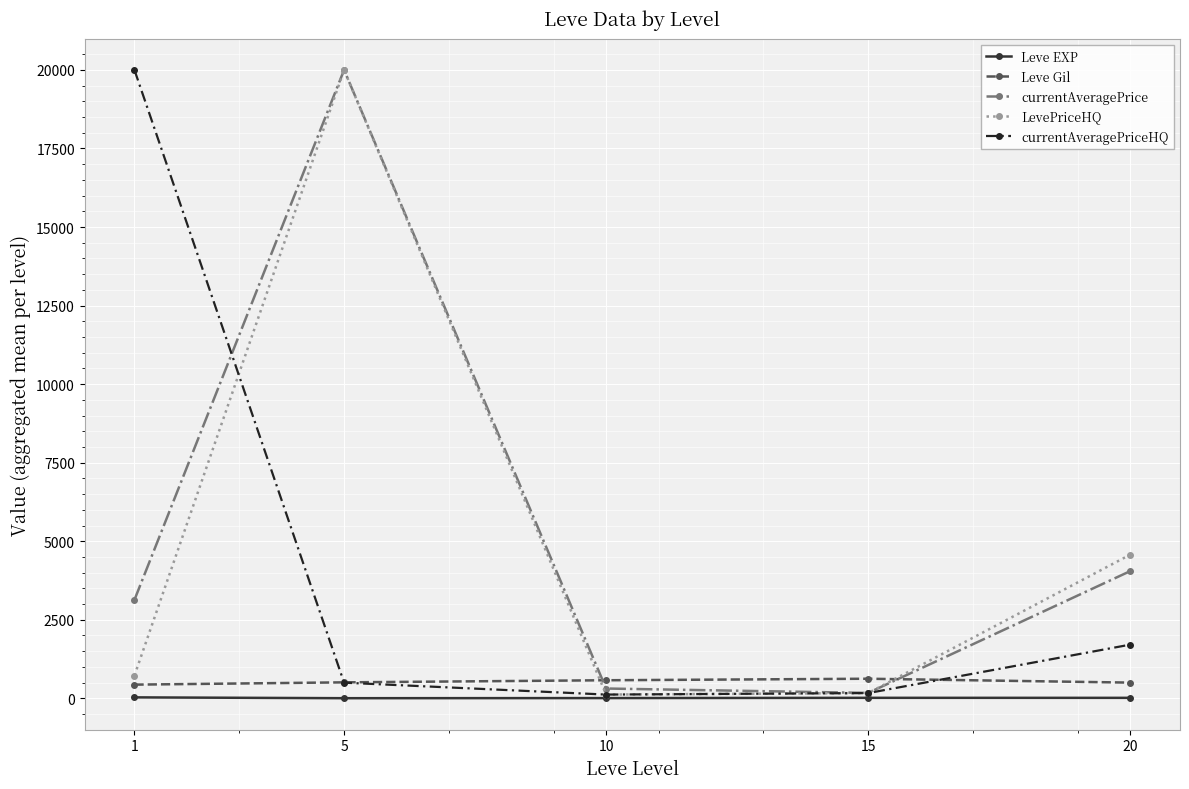

What is the total value across all series at 5?

41010.2